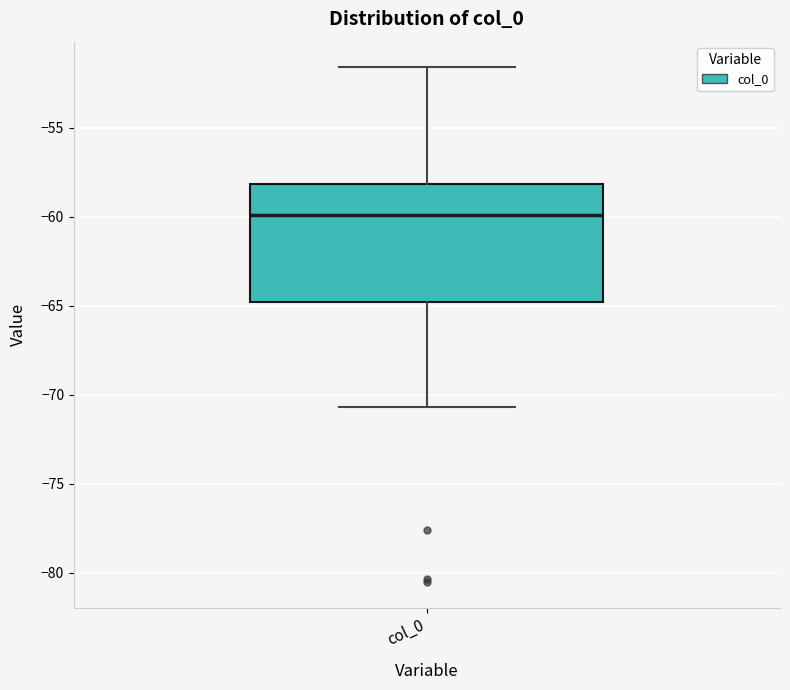

Where does the median line of the box for col_0 sit on the y-axis? The values are not printed on the chart, so give them approximately, as read against the axis.

-60.0